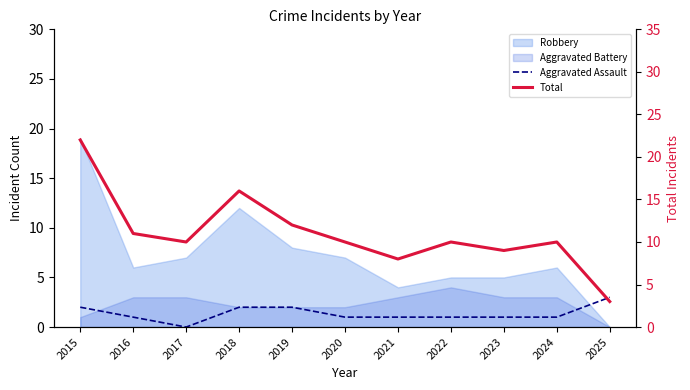

Is it true that Aggravated Assault equals 3 at 2025?

True